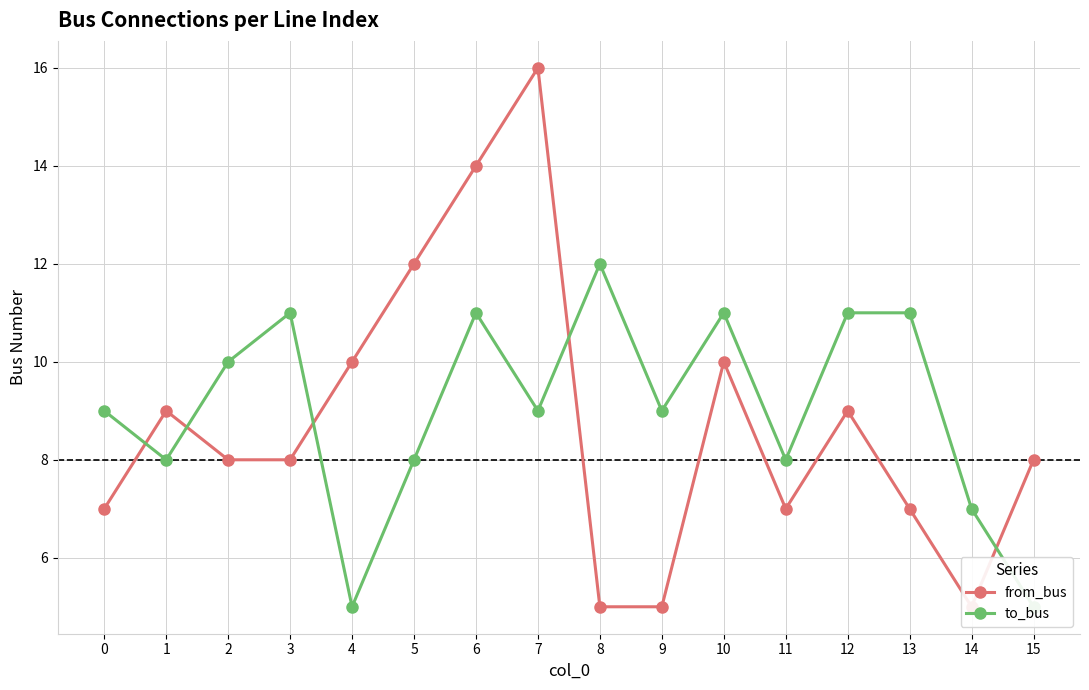

What is the smallest value displayed?

5